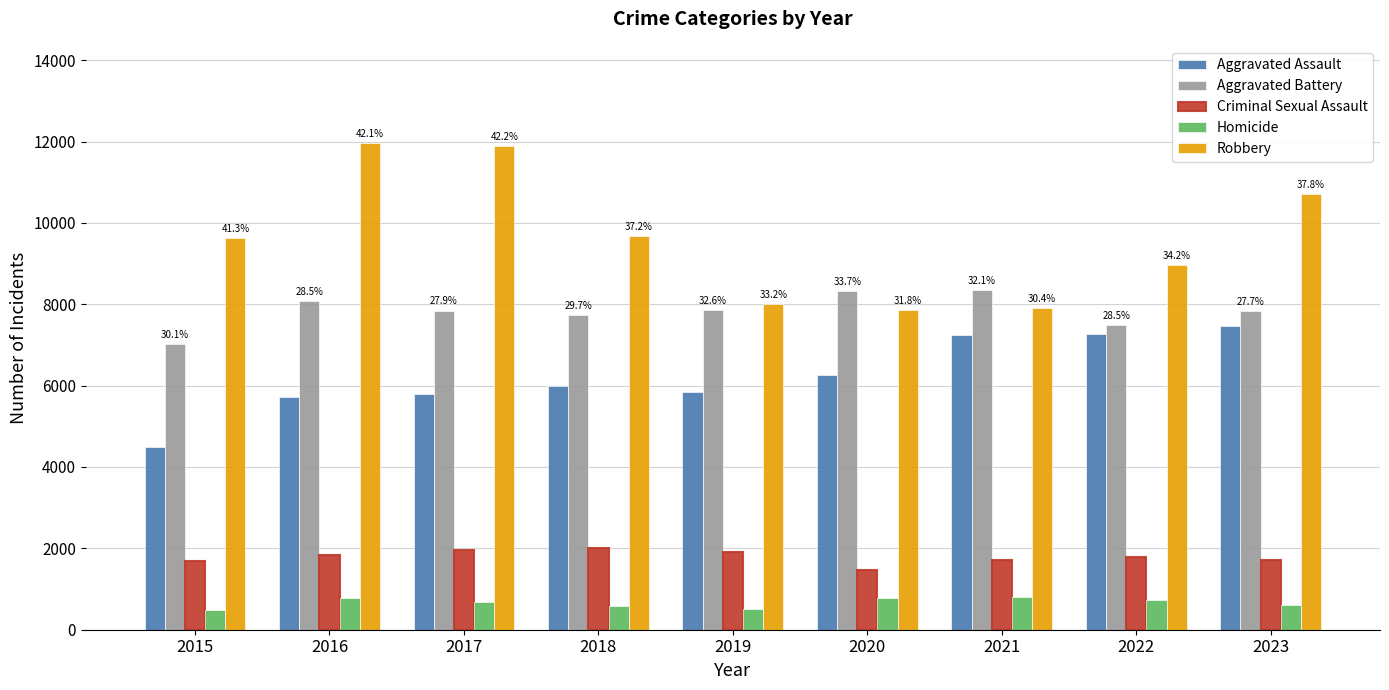

What is the total value across all series at 2023?

28332